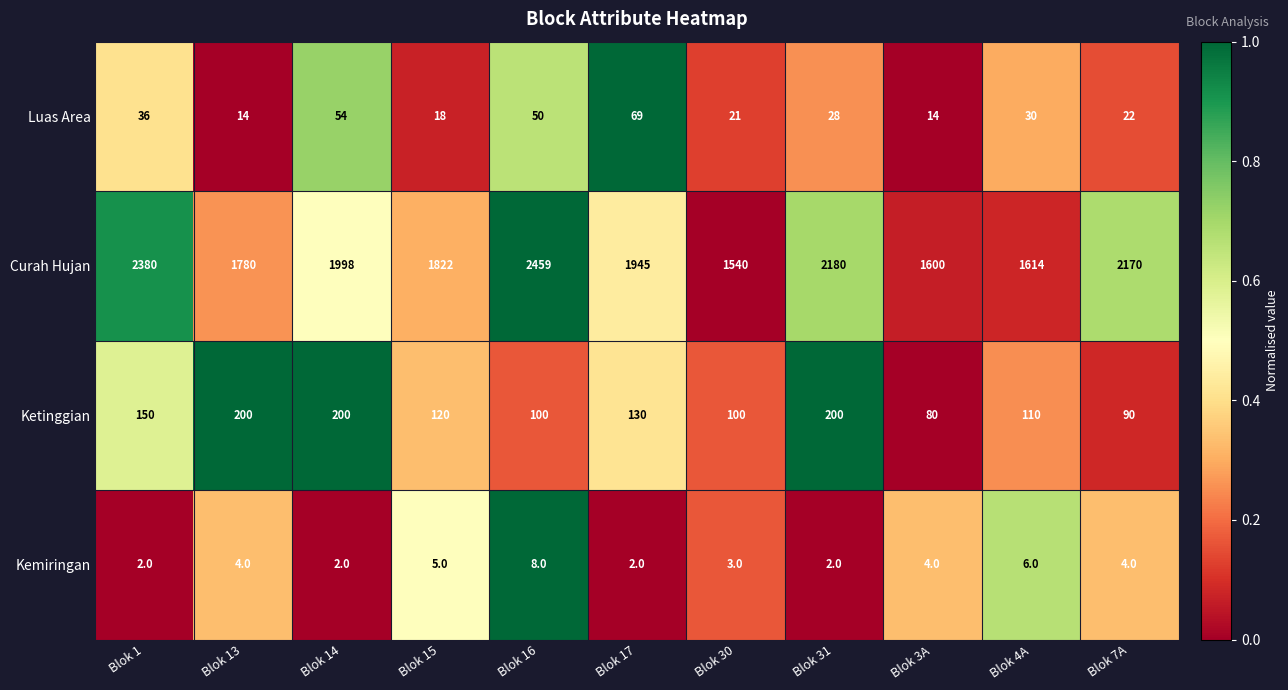

The Ketinggian series shows 100 at Blok 30. True or false?

True